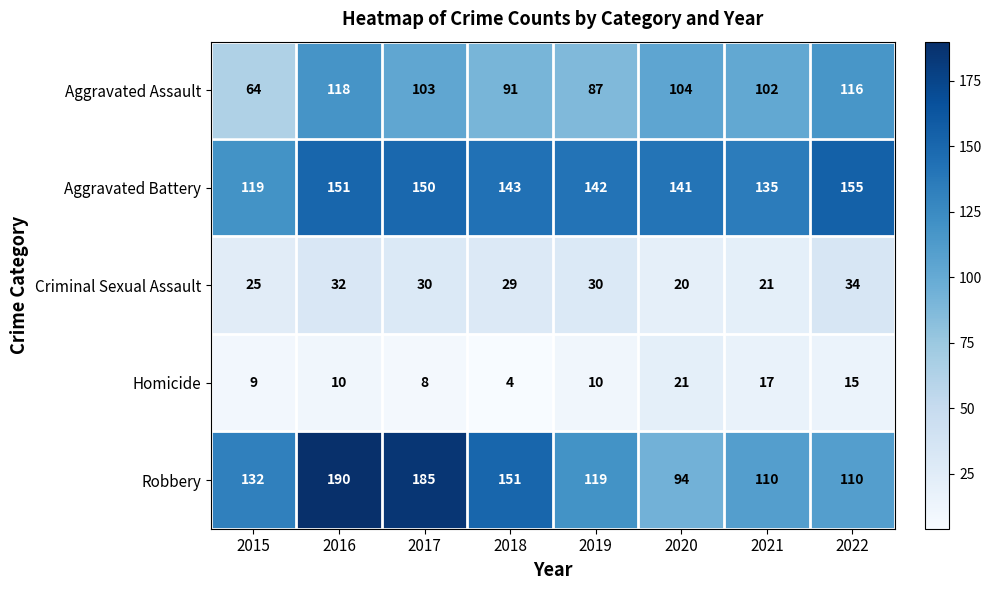

What is the sum of the Aggravated Battery values at 2017 and 2020?

291